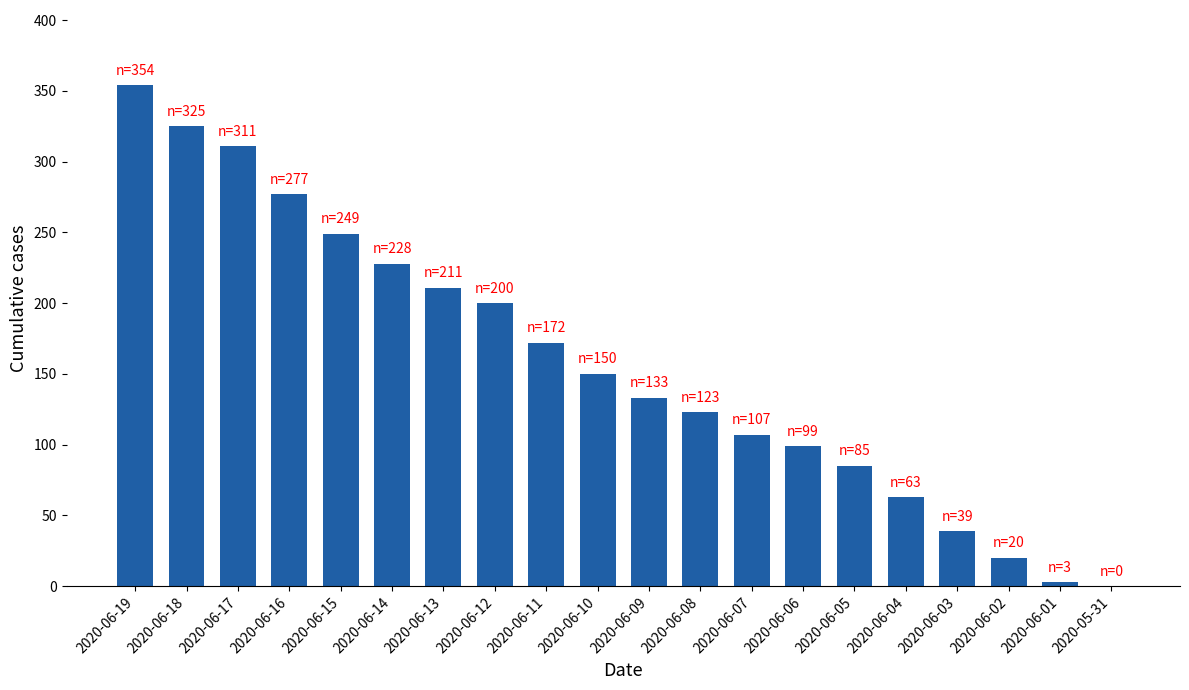

At which label does the data first exceed 150?

2020-06-19